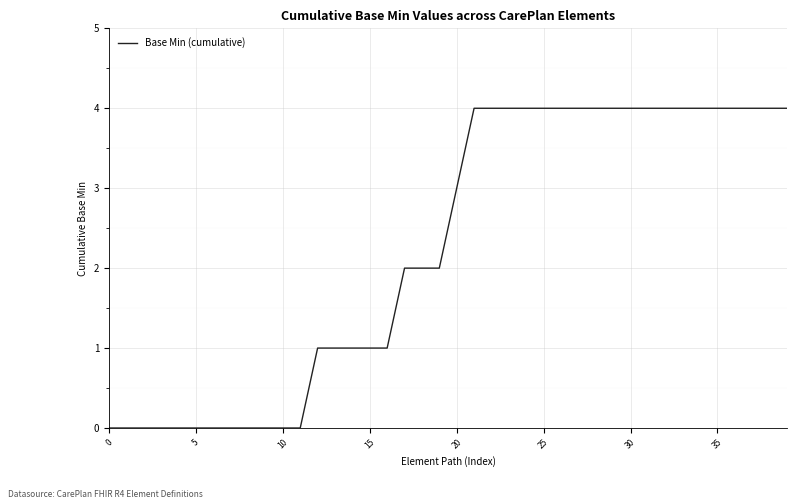

What is the greatest value displayed?

4